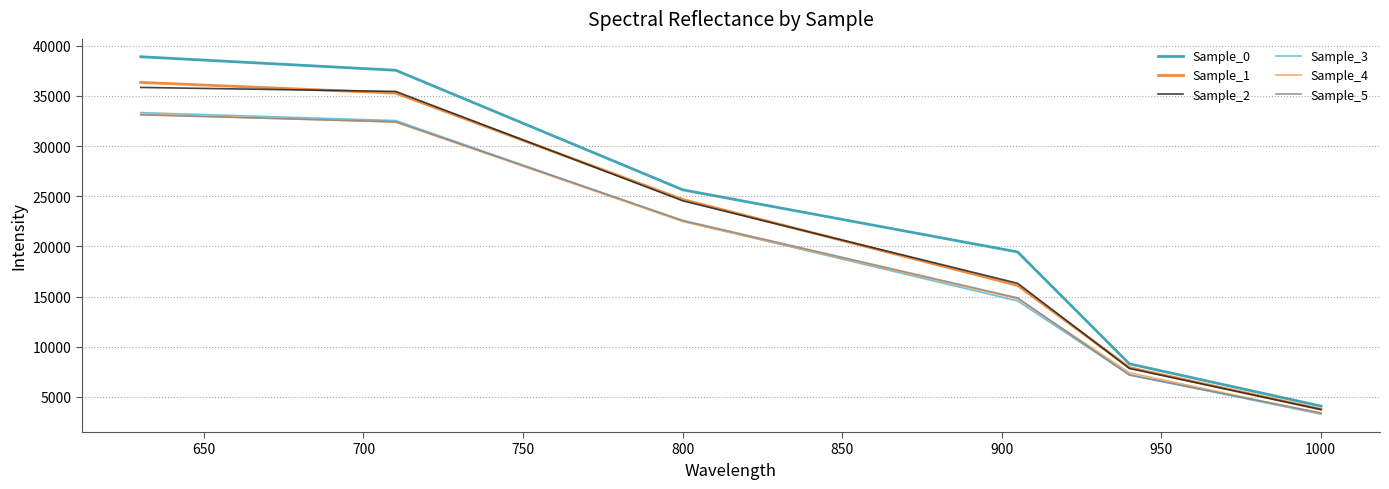

Which series has the widest spread of values?

Sample_0